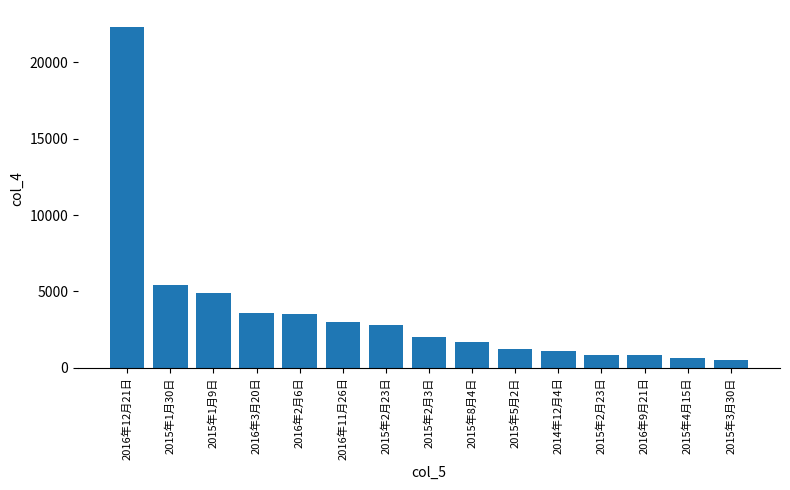

At which category does the chart reach its minimum across all series?

2015年3月30日